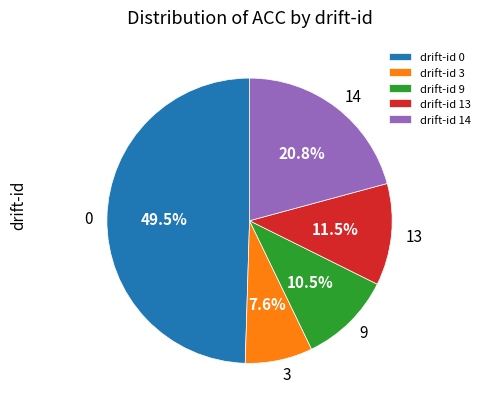

How many slices are in this pie chart?

5